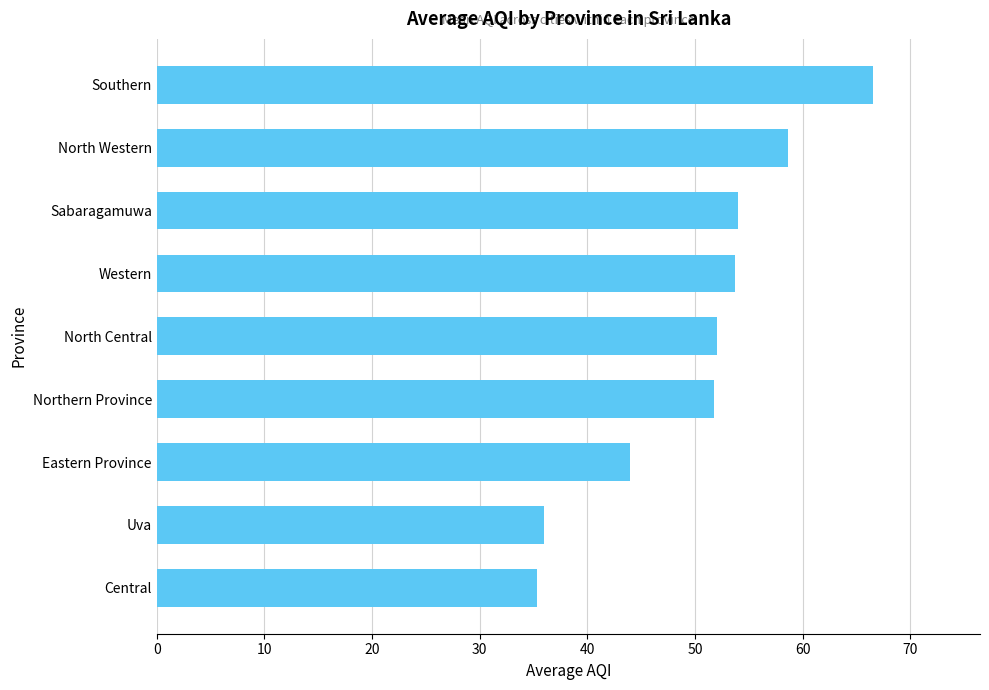

What is the greatest value displayed?

66.5